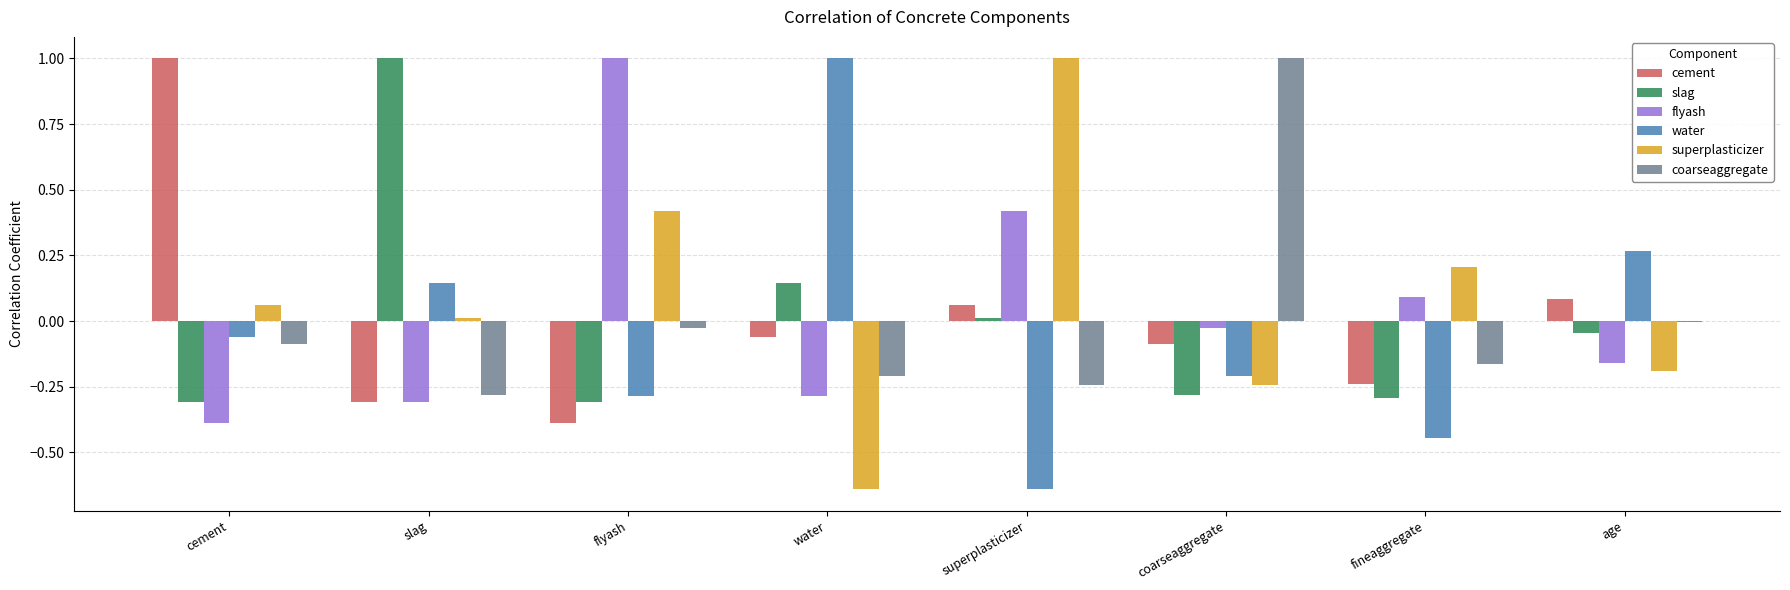

Is the value of superplasticizer at slag greater than the value of coarseaggregate at slag?

Yes